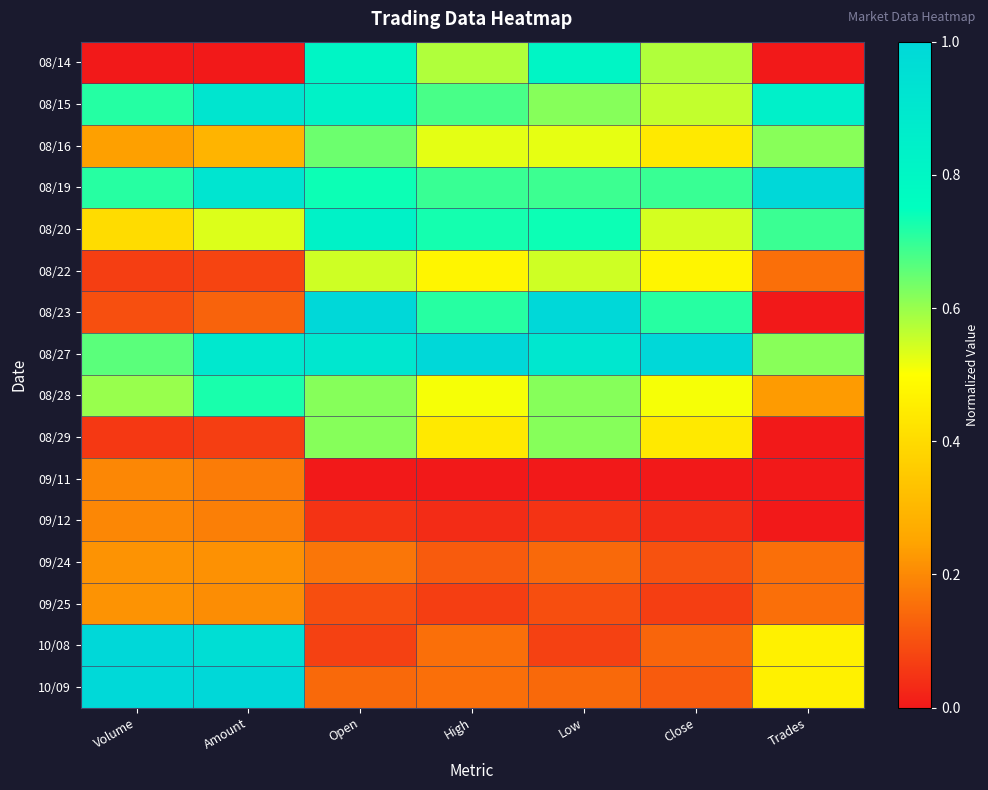

Which series has the largest range (max minus min)?

08/23